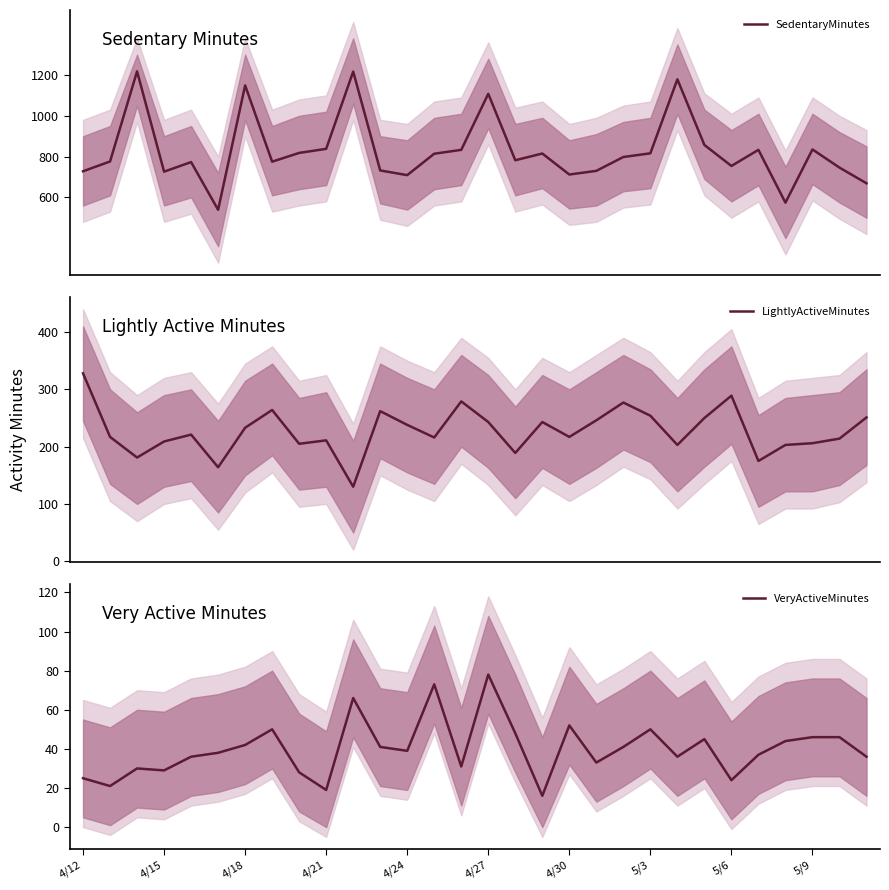

Is it true that VeryActiveMinutes equals 44 at 19?

False